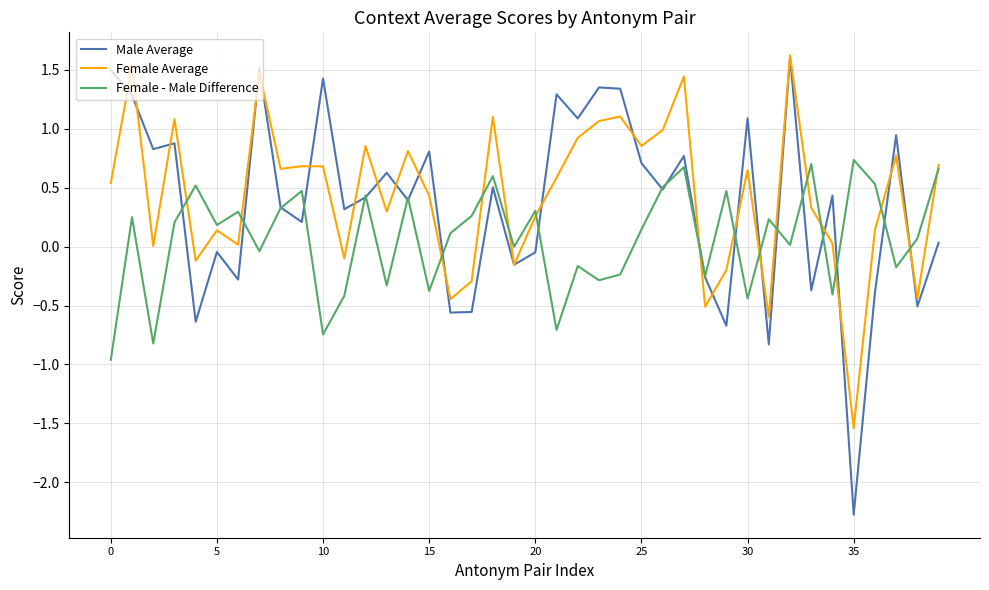

How many lines are shown in the chart?

3